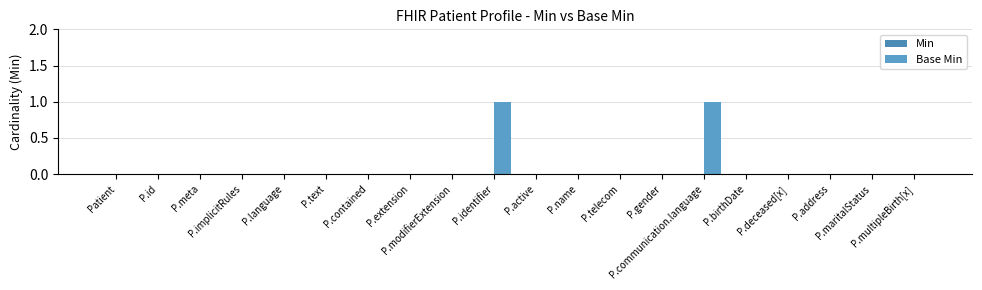

What position from the left is P.deceased[x]?

17